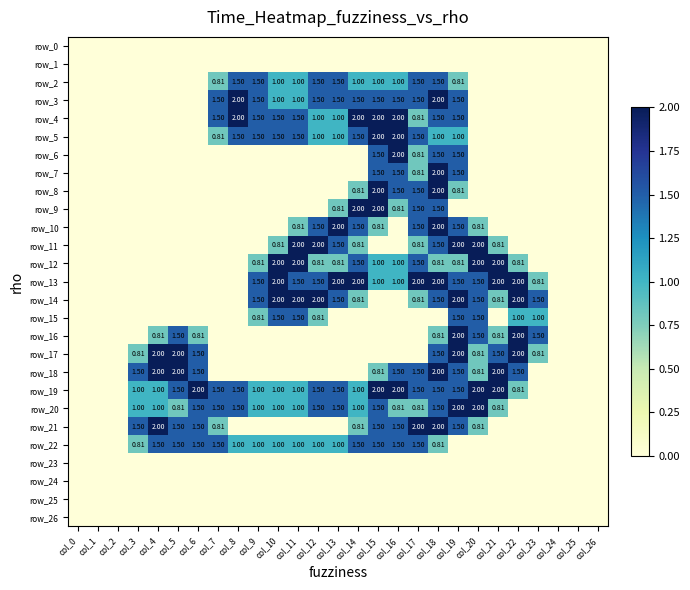

Reading left to right, transcribe all the data shown in this chart.

row_0: 0.0	0.0	0.0	0.0	0.0	0.0	0.0	0.0	0.0	0.0	0.0	0.0	0.0	0.0	0.0	0.0	0.0	0.0	0.0	0.0	0.0	0.0	0.0	0.0	0.0	0.0	0.0
row_1: 0.0	0.0	0.0	0.0	0.0	0.0	0.0	0.0	0.0	0.0	0.0	0.0	0.0	0.0	0.0	0.0	0.0	0.0	0.0	0.0	0.0	0.0	0.0	0.0	0.0	0.0	0.0
row_2: 0.0	0.0	0.0	0.0	0.0	0.0	0.0	0.8	1.5	1.5	1.0	1.0	1.5	1.5	1.0	1.0	1.0	1.5	1.5	0.8	0.0	0.0	0.0	0.0	0.0	0.0	0.0
row_3: 0.0	0.0	0.0	0.0	0.0	0.0	0.0	1.5	2.0	1.5	1.0	1.0	1.5	1.5	1.5	1.5	1.5	1.5	2.0	1.5	0.0	0.0	0.0	0.0	0.0	0.0	0.0
row_4: 0.0	0.0	0.0	0.0	0.0	0.0	0.0	1.5	2.0	1.5	1.5	1.5	1.0	1.0	2.0	2.0	2.0	0.8	1.5	1.5	0.0	0.0	0.0	0.0	0.0	0.0	0.0
row_5: 0.0	0.0	0.0	0.0	0.0	0.0	0.0	0.8	1.5	1.5	1.5	1.5	1.0	1.0	1.5	2.0	2.0	1.5	1.0	1.0	0.0	0.0	0.0	0.0	0.0	0.0	0.0
row_6: 0.0	0.0	0.0	0.0	0.0	0.0	0.0	0.0	0.0	0.0	0.0	0.0	0.0	0.0	0.0	1.5	2.0	0.8	1.5	1.5	0.0	0.0	0.0	0.0	0.0	0.0	0.0
row_7: 0.0	0.0	0.0	0.0	0.0	0.0	0.0	0.0	0.0	0.0	0.0	0.0	0.0	0.0	0.0	1.5	1.5	0.8	2.0	1.5	0.0	0.0	0.0	0.0	0.0	0.0	0.0
row_8: 0.0	0.0	0.0	0.0	0.0	0.0	0.0	0.0	0.0	0.0	0.0	0.0	0.0	0.0	0.8	2.0	1.5	1.5	2.0	0.8	0.0	0.0	0.0	0.0	0.0	0.0	0.0
row_9: 0.0	0.0	0.0	0.0	0.0	0.0	0.0	0.0	0.0	0.0	0.0	0.0	0.0	0.8	2.0	2.0	0.8	1.5	1.5	0.0	0.0	0.0	0.0	0.0	0.0	0.0	0.0
row_10: 0.0	0.0	0.0	0.0	0.0	0.0	0.0	0.0	0.0	0.0	0.0	0.8	1.5	2.0	1.5	0.8	0.0	1.5	2.0	1.5	0.8	0.0	0.0	0.0	0.0	0.0	0.0
row_11: 0.0	0.0	0.0	0.0	0.0	0.0	0.0	0.0	0.0	0.0	0.8	2.0	2.0	1.5	0.8	0.0	0.0	0.8	1.5	2.0	2.0	0.8	0.0	0.0	0.0	0.0	0.0
row_12: 0.0	0.0	0.0	0.0	0.0	0.0	0.0	0.0	0.0	0.8	2.0	2.0	0.8	0.8	1.5	1.0	1.0	1.5	0.8	0.8	2.0	2.0	0.8	0.0	0.0	0.0	0.0
row_13: 0.0	0.0	0.0	0.0	0.0	0.0	0.0	0.0	0.0	1.5	2.0	1.5	1.5	2.0	2.0	1.0	1.0	2.0	2.0	1.5	1.5	2.0	2.0	0.8	0.0	0.0	0.0
row_14: 0.0	0.0	0.0	0.0	0.0	0.0	0.0	0.0	0.0	1.5	2.0	2.0	2.0	1.5	0.8	0.0	0.0	0.8	1.5	2.0	1.5	0.8	2.0	1.5	0.0	0.0	0.0
row_15: 0.0	0.0	0.0	0.0	0.0	0.0	0.0	0.0	0.0	0.8	1.5	1.5	0.8	0.0	0.0	0.0	0.0	0.0	0.0	1.5	1.5	0.0	1.0	1.0	0.0	0.0	0.0
row_16: 0.0	0.0	0.0	0.0	0.8	1.5	0.8	0.0	0.0	0.0	0.0	0.0	0.0	0.0	0.0	0.0	0.0	0.0	0.8	2.0	1.5	0.8	2.0	1.5	0.0	0.0	0.0
row_17: 0.0	0.0	0.0	0.8	2.0	2.0	1.5	0.0	0.0	0.0	0.0	0.0	0.0	0.0	0.0	0.0	0.0	0.0	1.5	2.0	0.8	1.5	2.0	0.8	0.0	0.0	0.0
row_18: 0.0	0.0	0.0	1.5	2.0	2.0	1.5	0.0	0.0	0.0	0.0	0.0	0.0	0.0	0.0	0.8	1.5	1.5	2.0	1.5	0.8	2.0	1.5	0.0	0.0	0.0	0.0
row_19: 0.0	0.0	0.0	1.0	1.0	1.5	2.0	1.5	1.5	1.0	1.0	1.0	1.5	1.5	1.0	2.0	2.0	1.5	1.5	1.5	2.0	2.0	0.8	0.0	0.0	0.0	0.0
row_20: 0.0	0.0	0.0	1.0	1.0	0.8	1.5	1.5	1.5	1.0	1.0	1.0	1.5	1.5	1.0	1.5	0.8	0.8	1.5	2.0	2.0	0.8	0.0	0.0	0.0	0.0	0.0
row_21: 0.0	0.0	0.0	1.5	2.0	1.5	1.5	0.8	0.0	0.0	0.0	0.0	0.0	0.0	0.8	1.5	1.5	2.0	2.0	1.5	0.8	0.0	0.0	0.0	0.0	0.0	0.0
row_22: 0.0	0.0	0.0	0.8	1.5	1.5	1.5	1.5	1.0	1.0	1.0	1.0	1.0	1.0	1.5	1.5	1.5	1.5	0.8	0.0	0.0	0.0	0.0	0.0	0.0	0.0	0.0
row_23: 0.0	0.0	0.0	0.0	0.0	0.0	0.0	0.0	0.0	0.0	0.0	0.0	0.0	0.0	0.0	0.0	0.0	0.0	0.0	0.0	0.0	0.0	0.0	0.0	0.0	0.0	0.0
row_24: 0.0	0.0	0.0	0.0	0.0	0.0	0.0	0.0	0.0	0.0	0.0	0.0	0.0	0.0	0.0	0.0	0.0	0.0	0.0	0.0	0.0	0.0	0.0	0.0	0.0	0.0	0.0
row_25: 0.0	0.0	0.0	0.0	0.0	0.0	0.0	0.0	0.0	0.0	0.0	0.0	0.0	0.0	0.0	0.0	0.0	0.0	0.0	0.0	0.0	0.0	0.0	0.0	0.0	0.0	0.0
row_26: 0.0	0.0	0.0	0.0	0.0	0.0	0.0	0.0	0.0	0.0	0.0	0.0	0.0	0.0	0.0	0.0	0.0	0.0	0.0	0.0	0.0	0.0	0.0	0.0	0.0	0.0	0.0